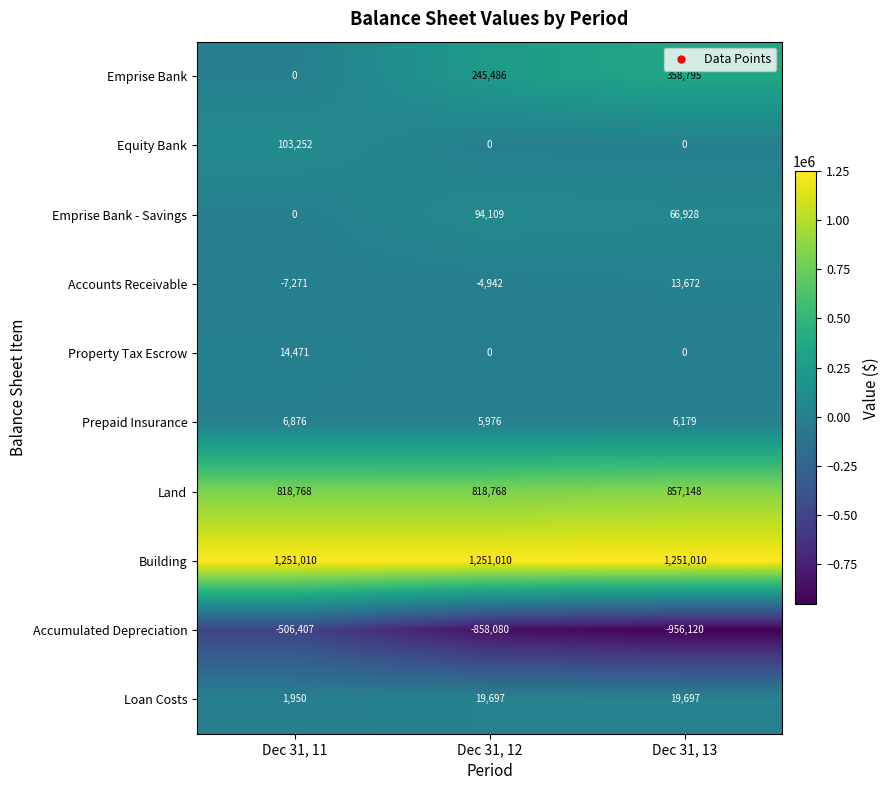

How many distinct data groups are displayed?

10